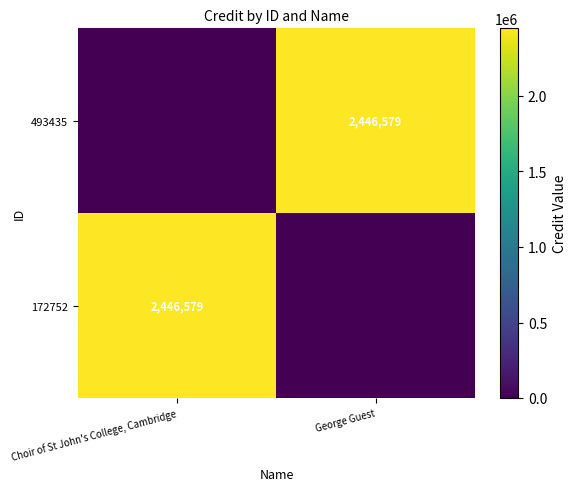

How many distinct data groups are displayed?

2